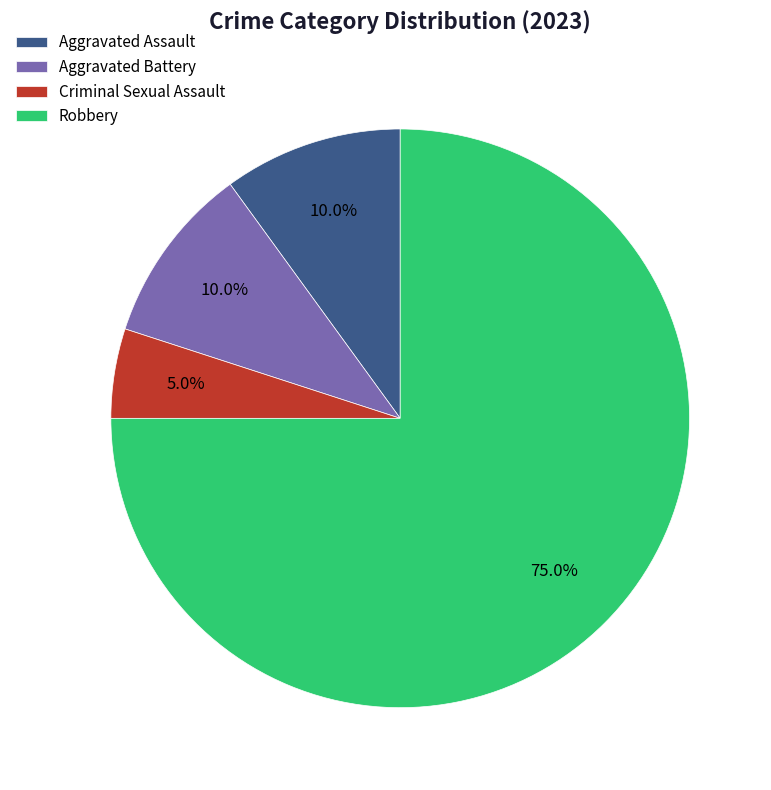

What is the total percentage of Aggravated Assault and Aggravated Battery?

20.0%